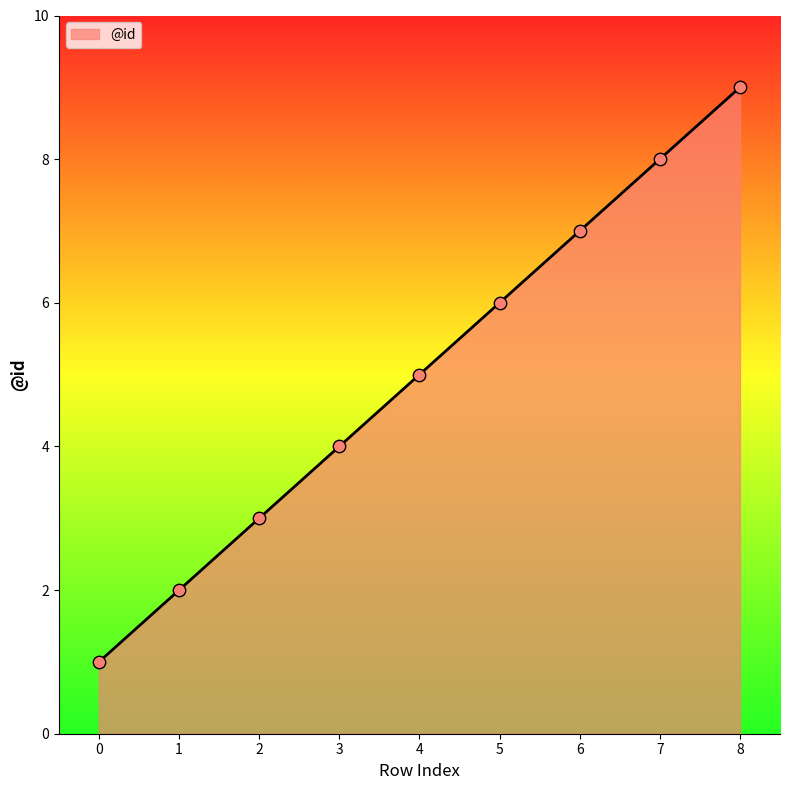

What is the ratio of the value at 8 to the value at 0?

9.0